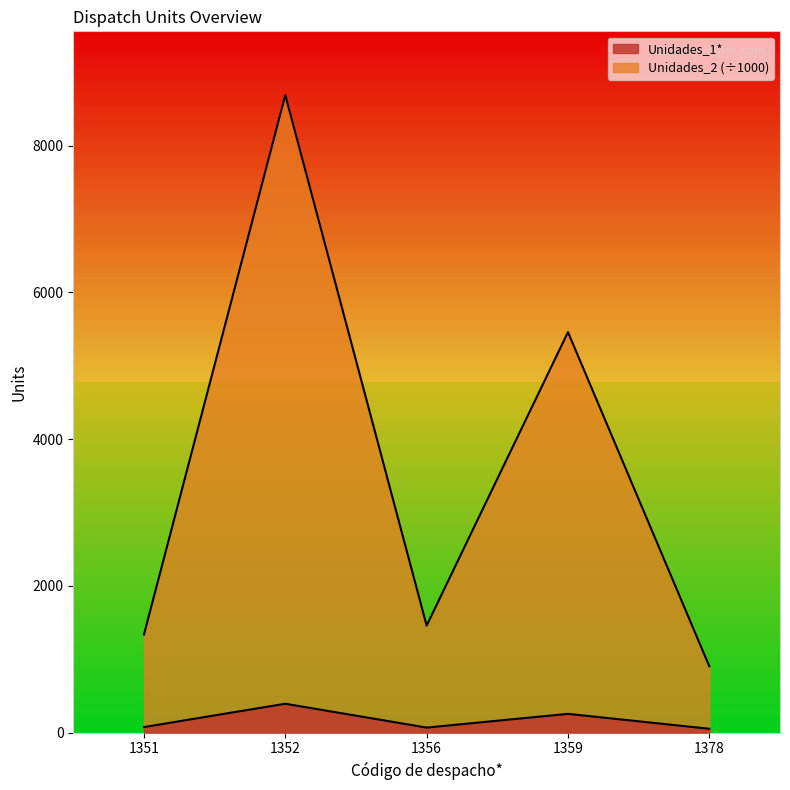

What value does the Unidades_1* series have at 1352?

394.0